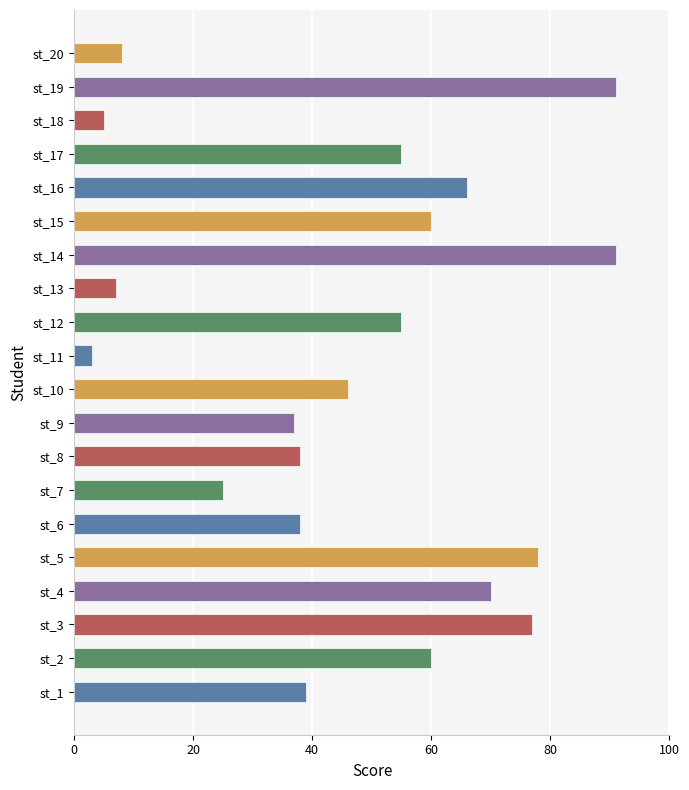

What is the greatest value displayed?

91